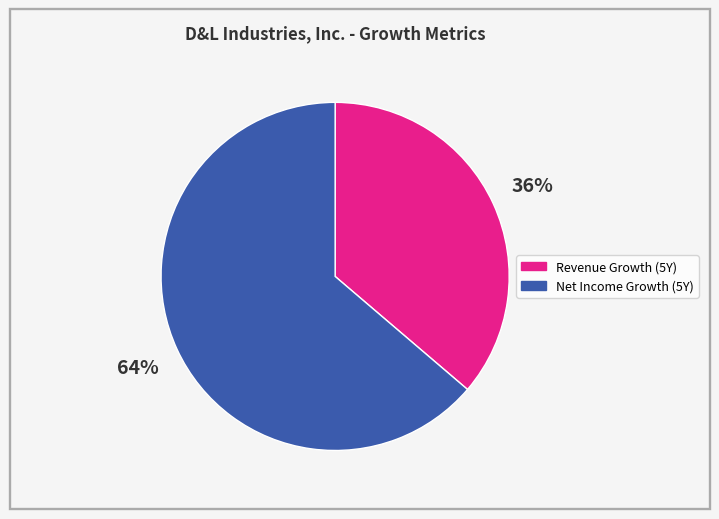

Count the number of slices in the pie.

2